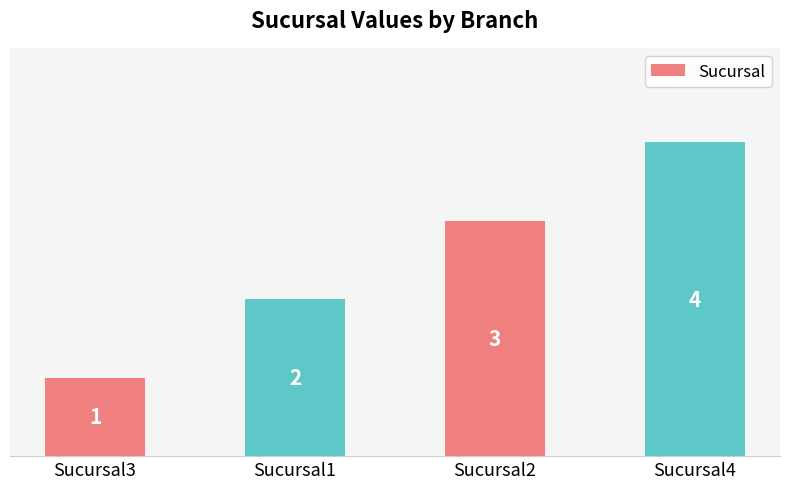

What is the sum of the values at Sucursal2 and Sucursal4?

7